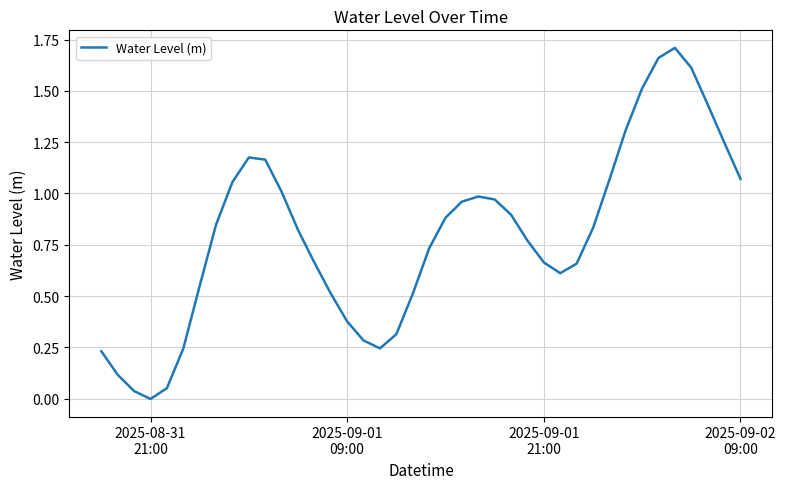

At which category does the chart reach its minimum across all series?

2025-08-31
21:00